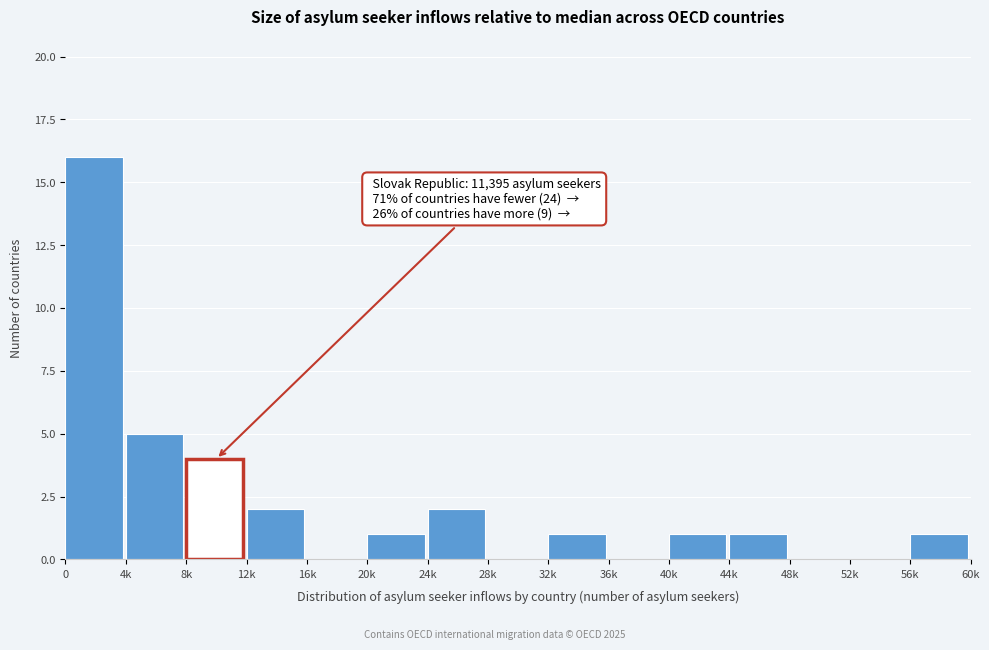

Reading right to left, list all the values displayed in this chart.

56k=1	52k=0	48k=0	44k=1	40k=1	36k=0	32k=1	28k=0	24k=2	20k=1	16k=0	12k=2	8k=4	4k=5	0=16